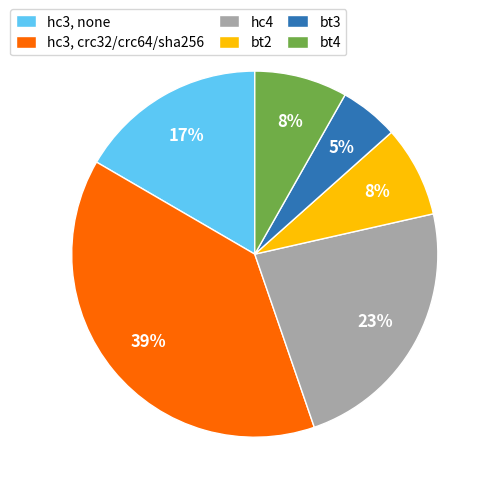

Combined, do hc3, crc32/crc64/sha256 and bt3 account for over 50%?

No